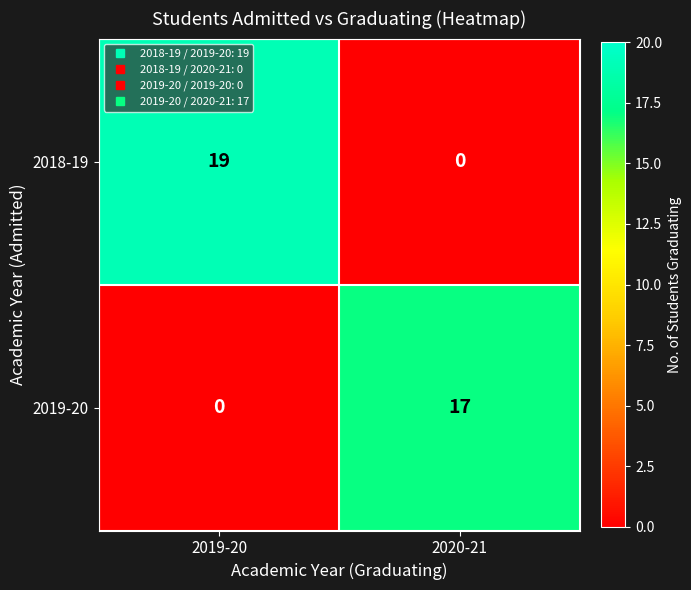

How many data points does each series have?

2